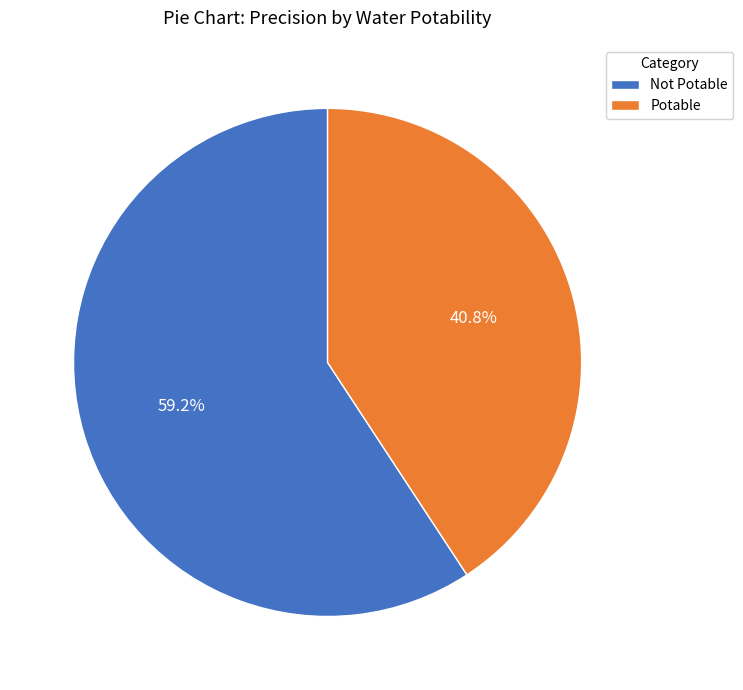

What is the largest slice in the pie chart?

Not Potable